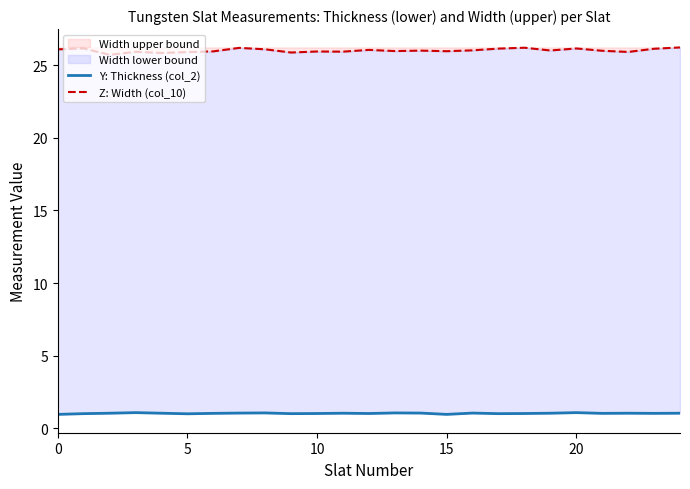

True or false: Z: Width (col_10) and Y: Thickness (col_2) cross at least once.

False